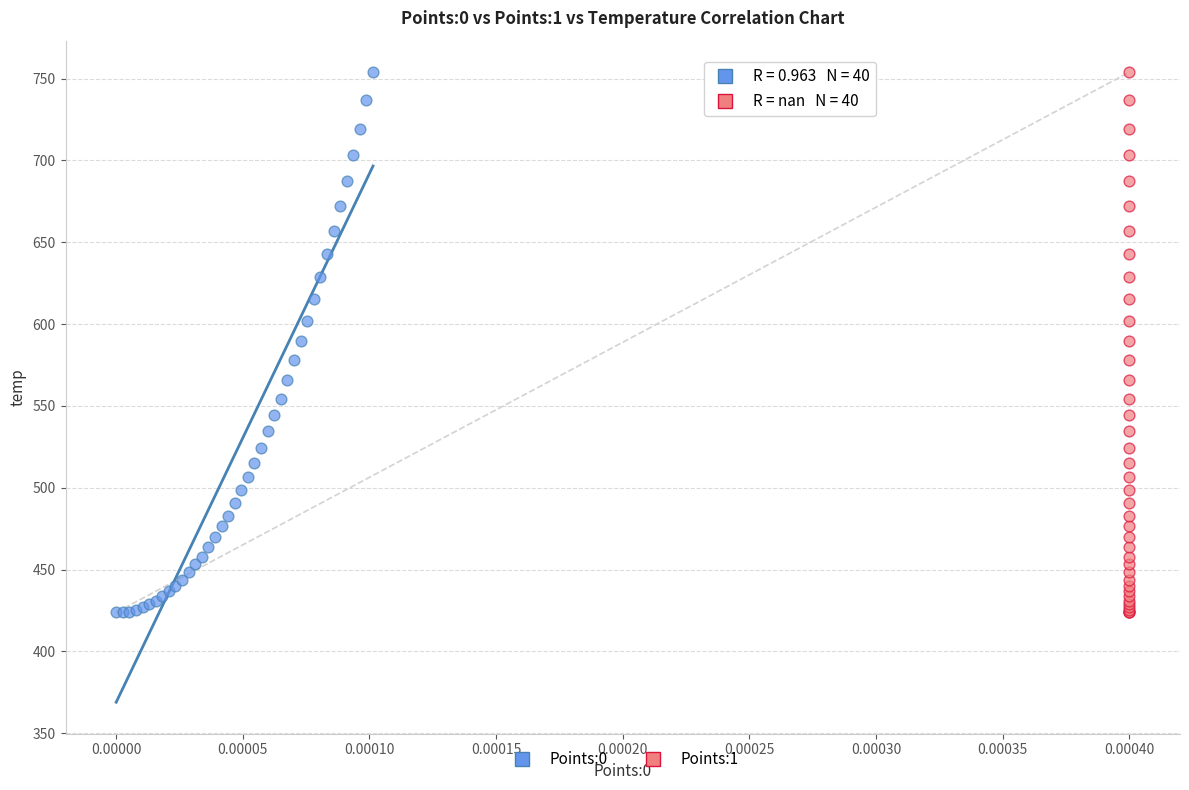

What are all the series names shown in the legend?

Points:0, Points:1